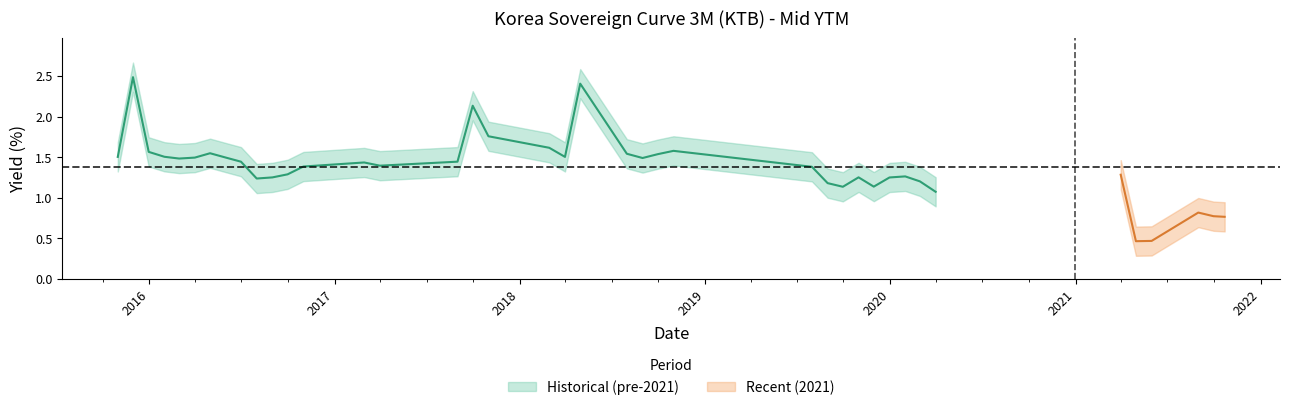

What is the value of the 24th point from the left?

1.5